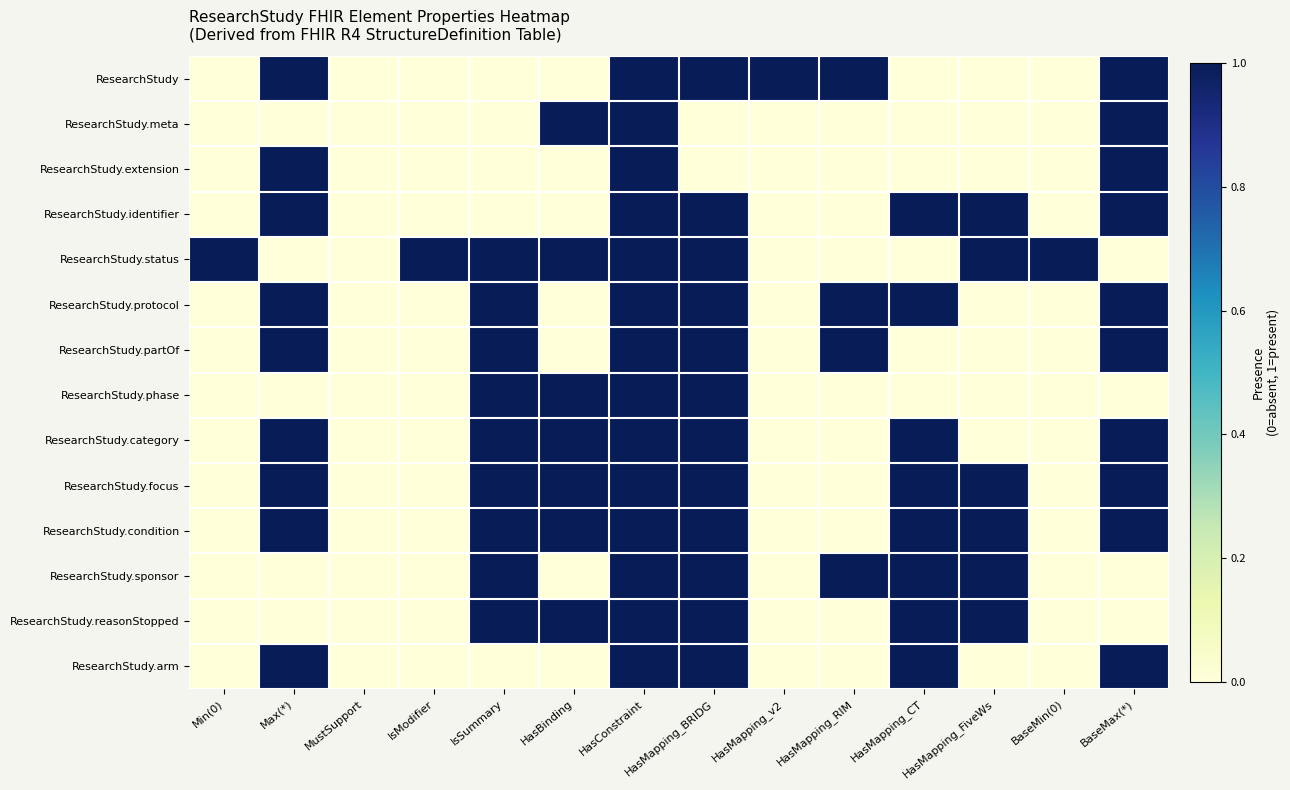

How many distinct data groups are displayed?

14